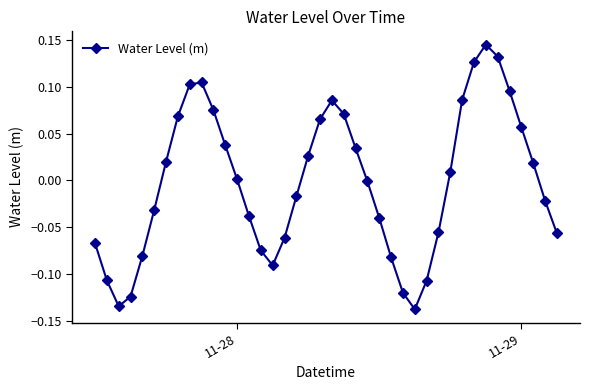

How many interior local peaks (higher than both neighbors) does the data have?

3